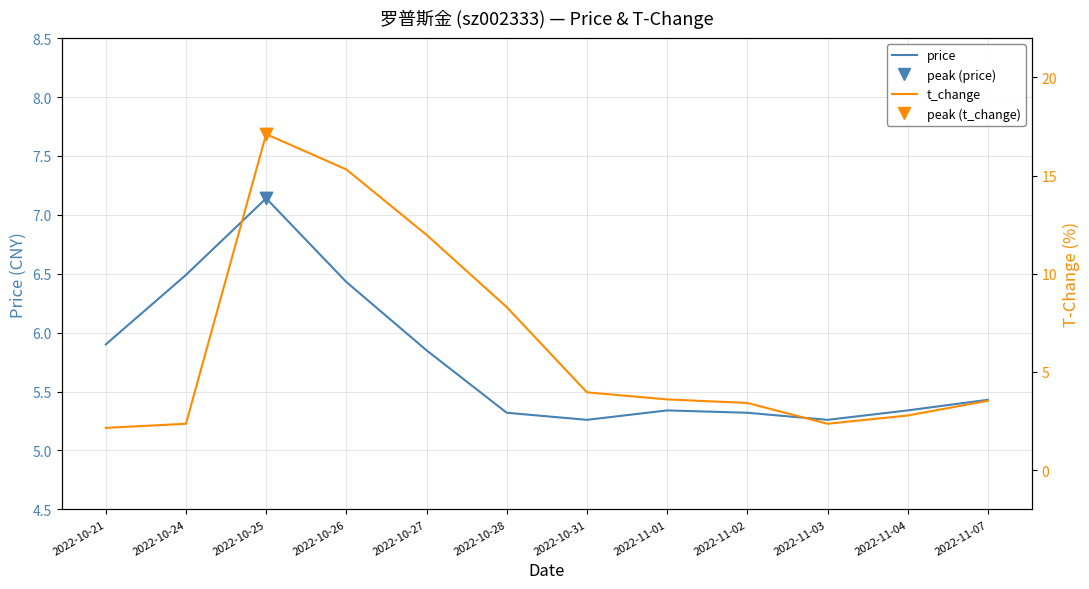

Is the value of price at 2022-11-02 greater than the value of t_change at 2022-11-03?

Yes